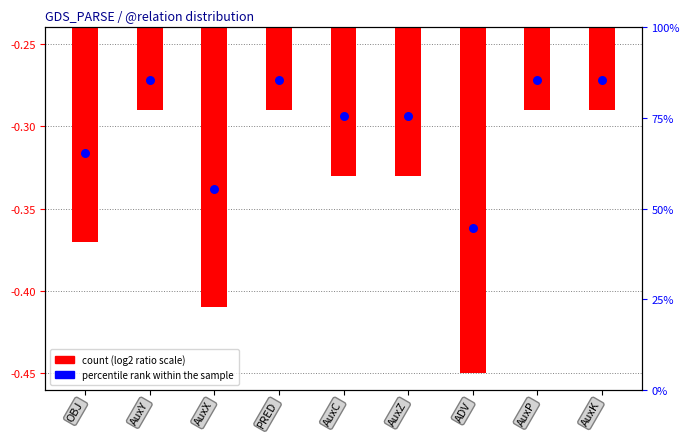

Which series reaches the minimum Y coordinate?

count (log2 ratio scale)